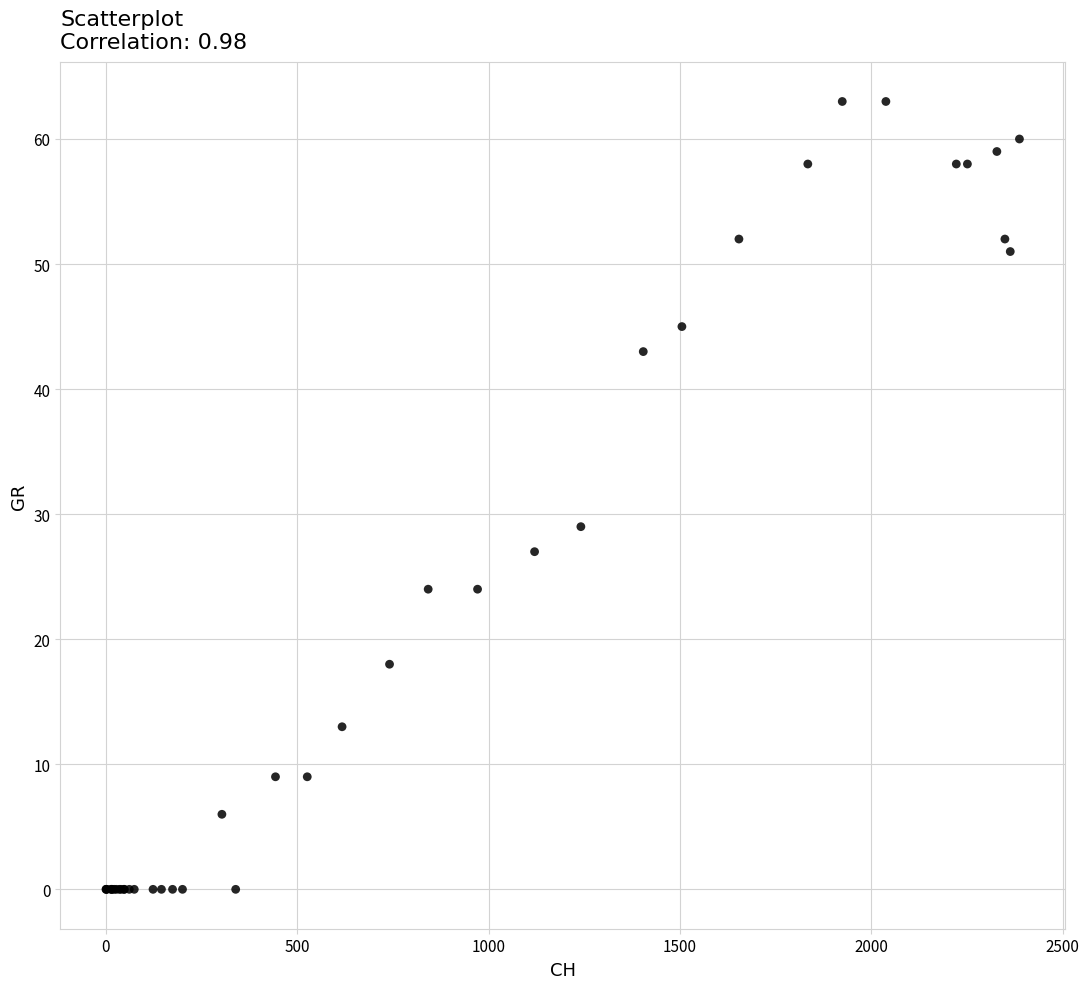

What Y value in the scatter plot is closest to 31?

29